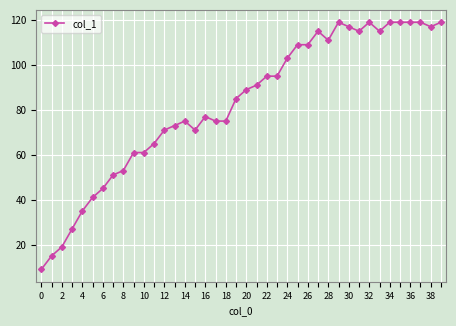

What is the difference between the second highest and minimum values?

110